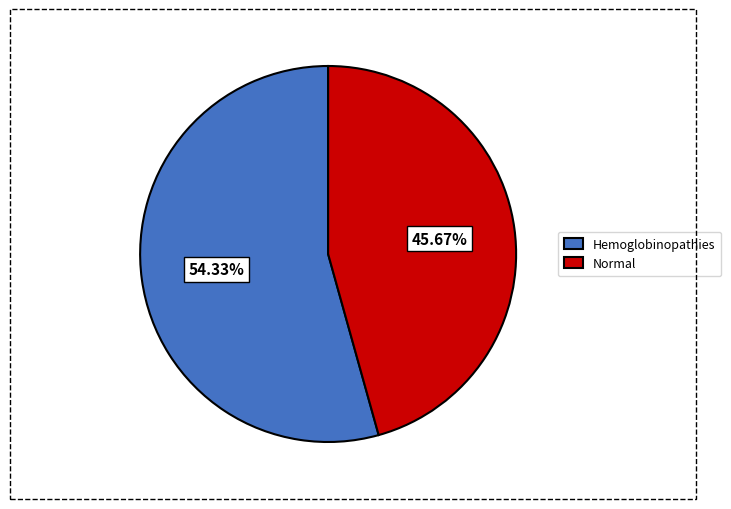

Is there a majority slice in this chart?

Yes